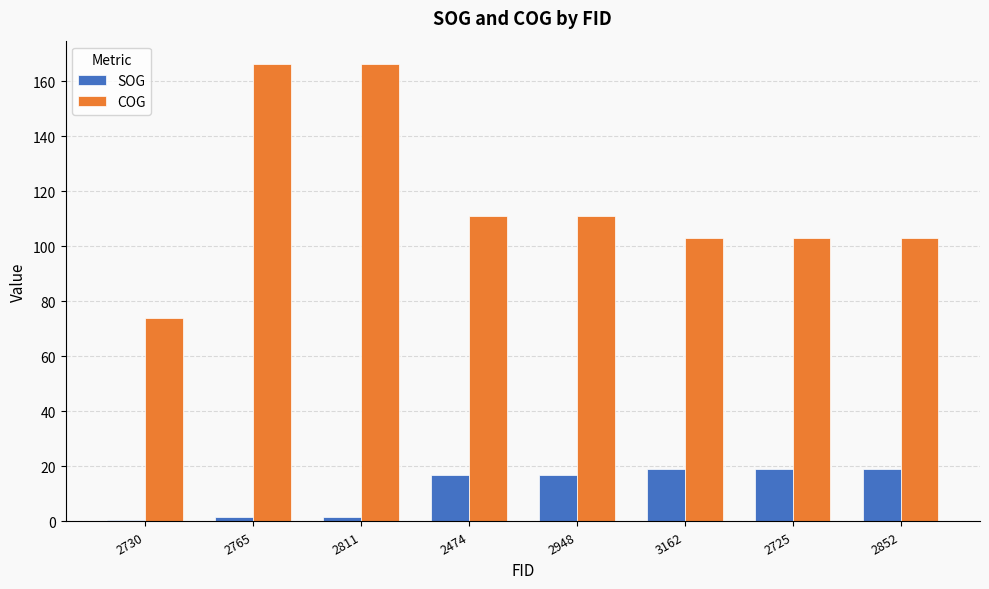

Is it true that COG equals 166.5 at 2811?

True